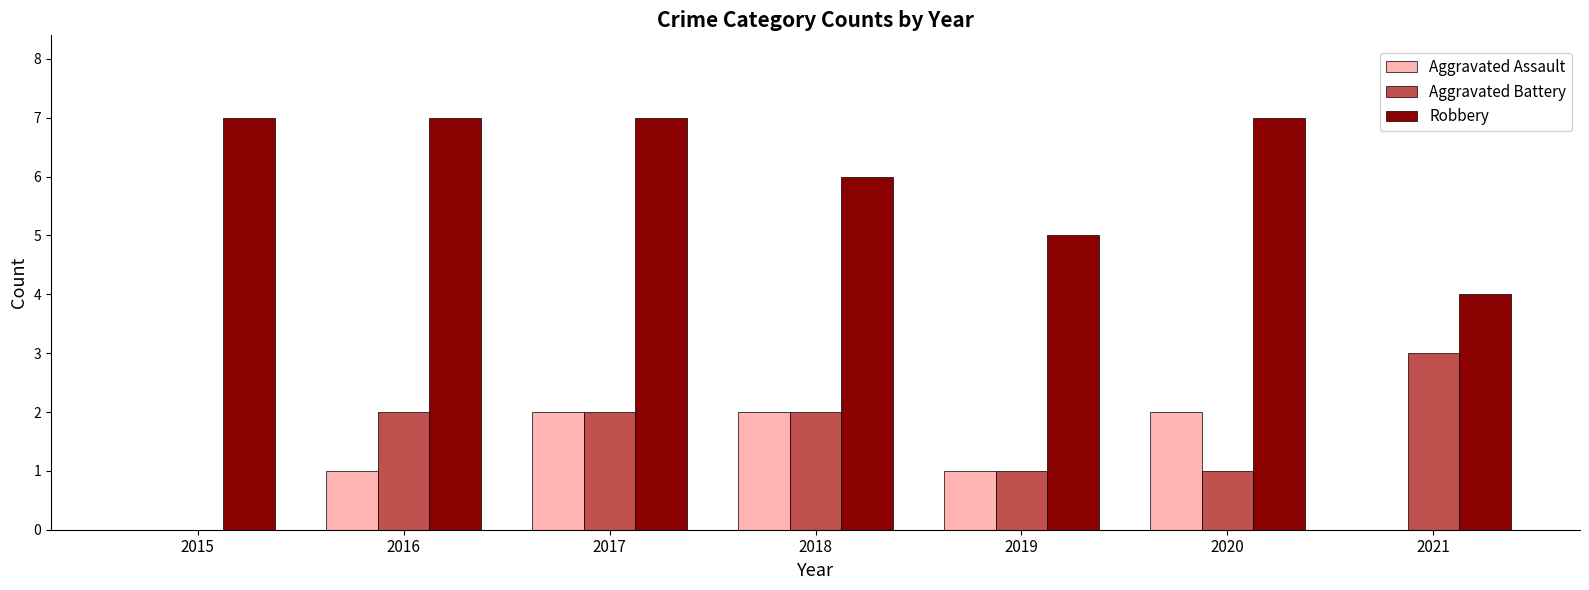

What is the highest value of the Aggravated Assault series?

2